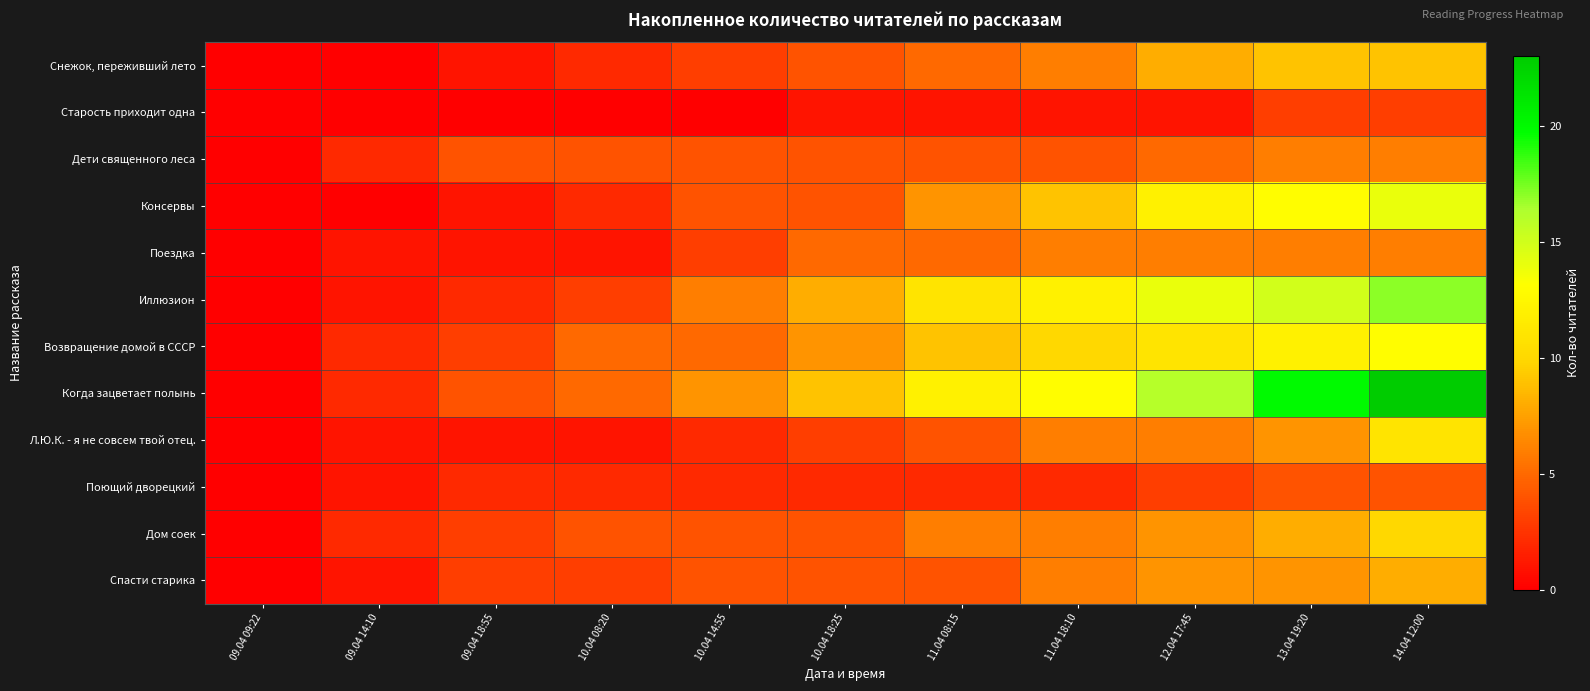

Reading left to right, list all the values displayed in this chart.

Снежок, переживший лето: 09.04 09:22=0	09.04 14:10=0	09.04 18:55=1	10.04 08:20=2	10.04 14:55=3	10.04 18:25=4	11.04 08:15=5	11.04 18:10=6	12.04 17:45=8	13.04 19:20=9	14.04 12:00=9
Старость приходит одна: 09.04 09:22=0	09.04 14:10=0	09.04 18:55=0	10.04 08:20=0	10.04 14:55=0	10.04 18:25=1	11.04 08:15=1	11.04 18:10=1	12.04 17:45=1	13.04 19:20=3	14.04 12:00=3
Дети священного леса: 09.04 09:22=0	09.04 14:10=2	09.04 18:55=4	10.04 08:20=4	10.04 14:55=4	10.04 18:25=4	11.04 08:15=4	11.04 18:10=4	12.04 17:45=5	13.04 19:20=6	14.04 12:00=6
Консервы: 09.04 09:22=0	09.04 14:10=0	09.04 18:55=1	10.04 08:20=2	10.04 14:55=4	10.04 18:25=4	11.04 08:15=7	11.04 18:10=9	12.04 17:45=12	13.04 19:20=13	14.04 12:00=14
Поездка: 09.04 09:22=0	09.04 14:10=1	09.04 18:55=1	10.04 08:20=1	10.04 14:55=3	10.04 18:25=5	11.04 08:15=5	11.04 18:10=6	12.04 17:45=6	13.04 19:20=6	14.04 12:00=6
Иллюзион: 09.04 09:22=0	09.04 14:10=1	09.04 18:55=2	10.04 08:20=3	10.04 14:55=6	10.04 18:25=8	11.04 08:15=11	11.04 18:10=12	12.04 17:45=14	13.04 19:20=15	14.04 12:00=17
Возвращение домой в СССР: 09.04 09:22=0	09.04 14:10=2	09.04 18:55=3	10.04 08:20=5	10.04 14:55=5	10.04 18:25=7	11.04 08:15=9	11.04 18:10=10	12.04 17:45=11	13.04 19:20=12	14.04 12:00=13
Когда зацветает полынь: 09.04 09:22=0	09.04 14:10=2	09.04 18:55=4	10.04 08:20=5	10.04 14:55=7	10.04 18:25=9	11.04 08:15=12	11.04 18:10=13	12.04 17:45=16	13.04 19:20=20	14.04 12:00=23
Л.Ю.К. - я не совсем твой отец.: 09.04 09:22=0	09.04 14:10=1	09.04 18:55=1	10.04 08:20=1	10.04 14:55=2	10.04 18:25=3	11.04 08:15=4	11.04 18:10=6	12.04 17:45=6	13.04 19:20=7	14.04 12:00=11
Поющий дворецкий: 09.04 09:22=0	09.04 14:10=1	09.04 18:55=2	10.04 08:20=2	10.04 14:55=2	10.04 18:25=2	11.04 08:15=2	11.04 18:10=2	12.04 17:45=3	13.04 19:20=4	14.04 12:00=4
Дом соек: 09.04 09:22=0	09.04 14:10=2	09.04 18:55=3	10.04 08:20=4	10.04 14:55=4	10.04 18:25=4	11.04 08:15=6	11.04 18:10=6	12.04 17:45=7	13.04 19:20=8	14.04 12:00=10
Спасти старика: 09.04 09:22=0	09.04 14:10=1	09.04 18:55=3	10.04 08:20=3	10.04 14:55=4	10.04 18:25=4	11.04 08:15=4	11.04 18:10=6	12.04 17:45=7	13.04 19:20=7	14.04 12:00=8